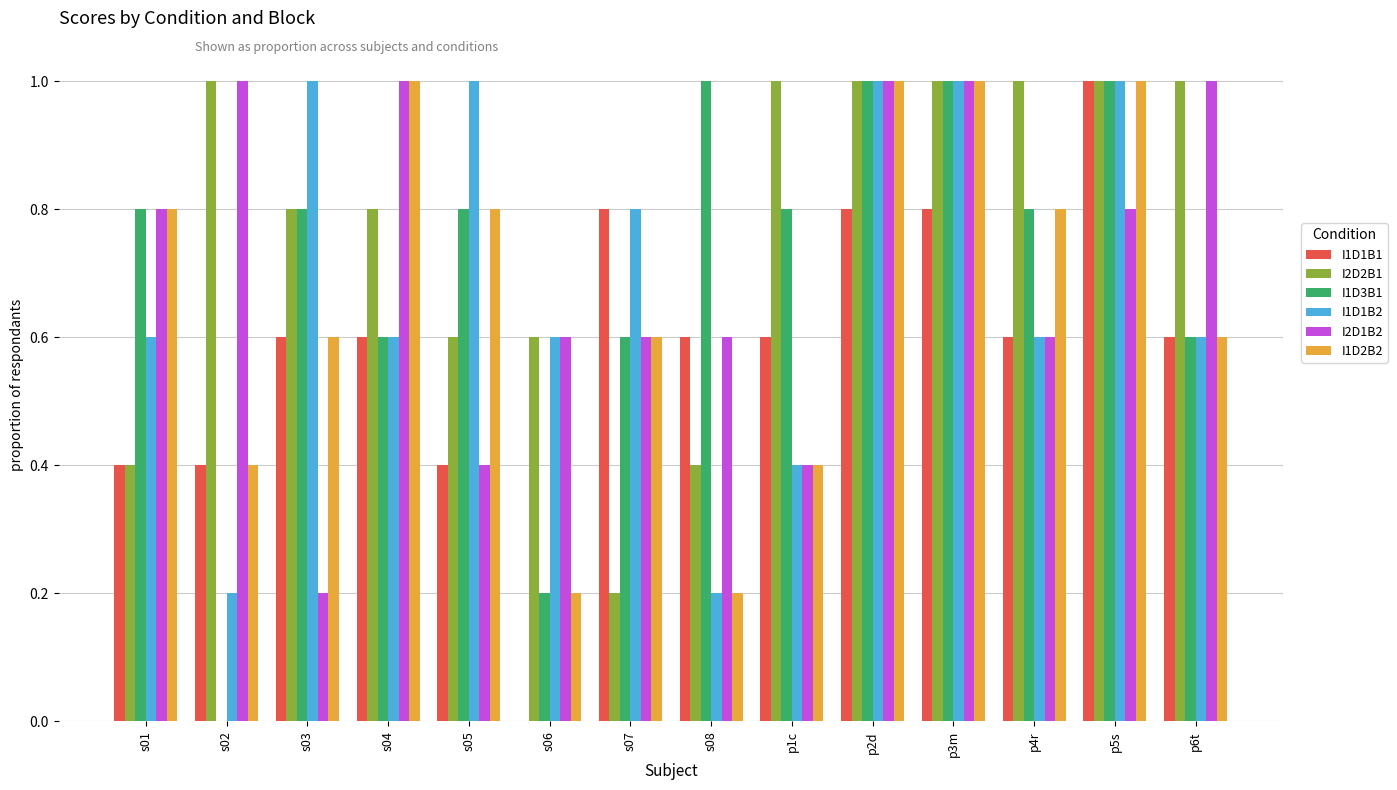

Which series changed the most between s04 and s08?

I1D2B2